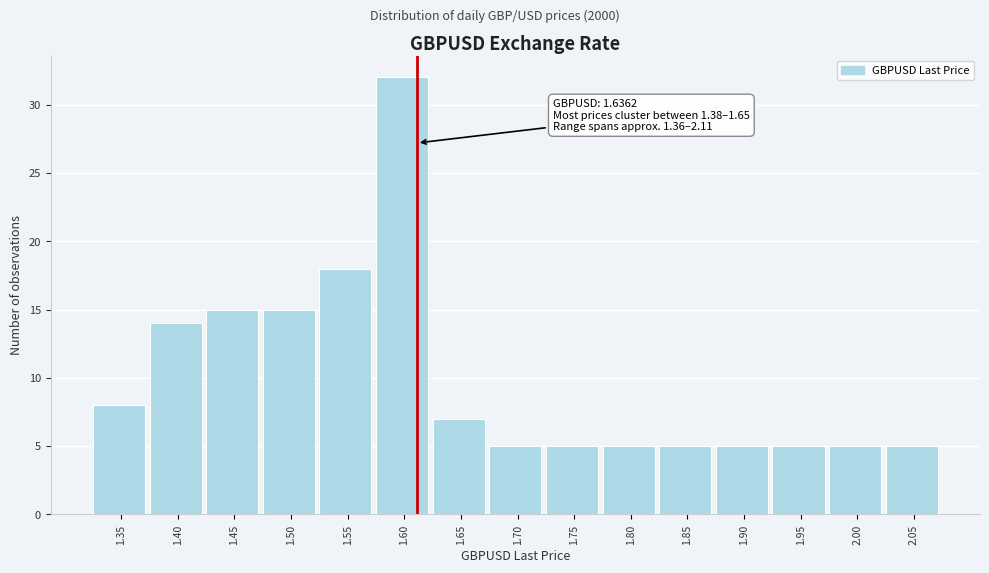

Reading left to right, what are all the values shown in this chart?

8	14	15	15	18	32	7	5	5	5	5	5	5	5	5